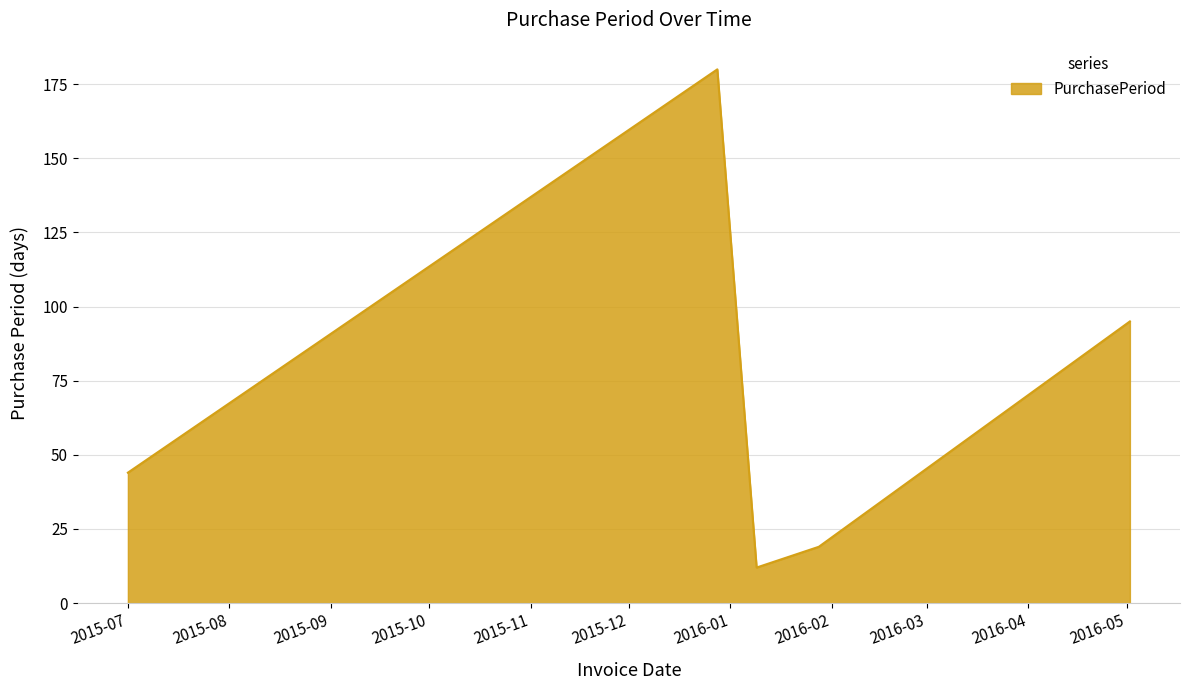

What is the smallest value displayed?

12